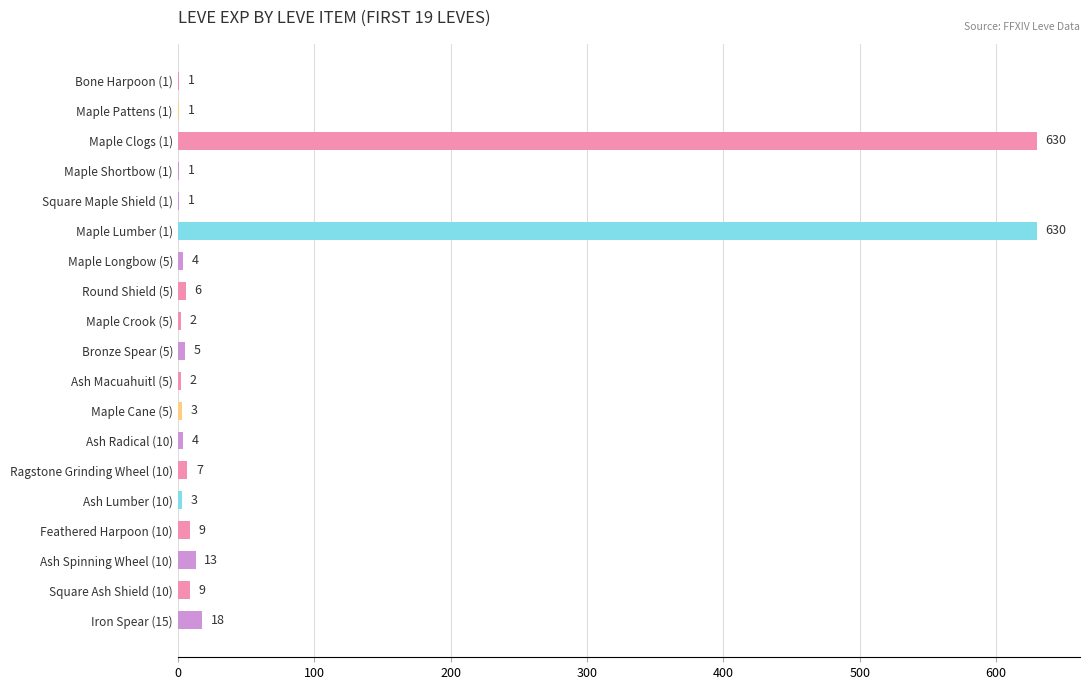

What is the maximum value shown in the chart?

630